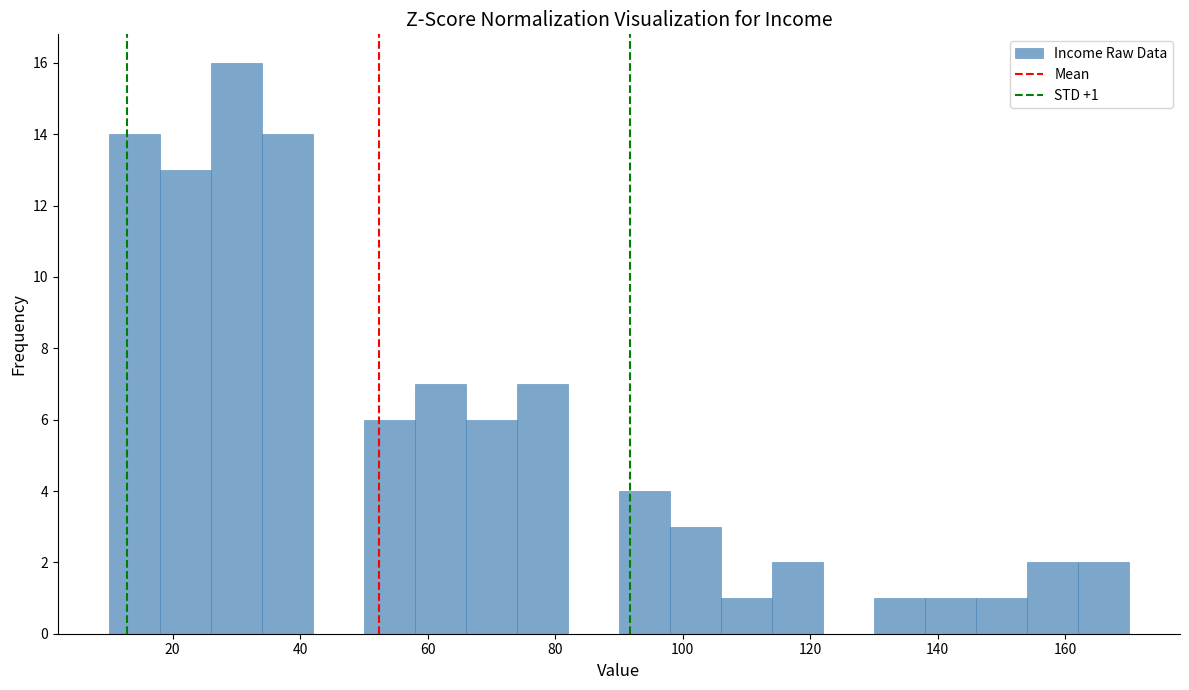

Which range on the x-axis has the tallest bar?

26 to 34